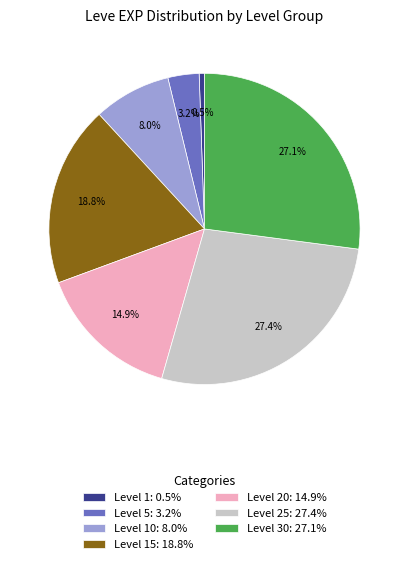

What percentage is NOT represented by Level 15: 18.8%?

81.2%